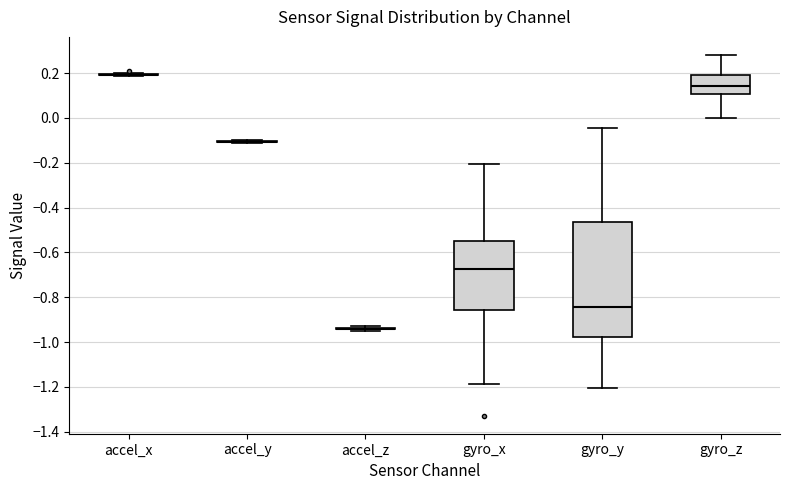

Reading left to right, read every box against the y-axis: the position of its median line, the range the box covers, and the ends of its whiskers. The values are not printed on the chart, so give them approximately, as read against the axis.

accel_x: box collapsed to a line at 0.20, whiskers 0.18 to 0.20
accel_y: box collapsed to a line at -0.10, whiskers -0.12 to -0.10
accel_z: box collapsed to a line at -0.94, whiskers -0.96 to -0.92
gyro_x: median -0.68, box -0.86 to -0.54, whiskers -1.18 to -0.20
gyro_y: median -0.84, box -0.98 to -0.46, whiskers -1.20 to -0.04
gyro_z: median 0.14, box 0.10 to 0.20, whiskers 0.00 to 0.28